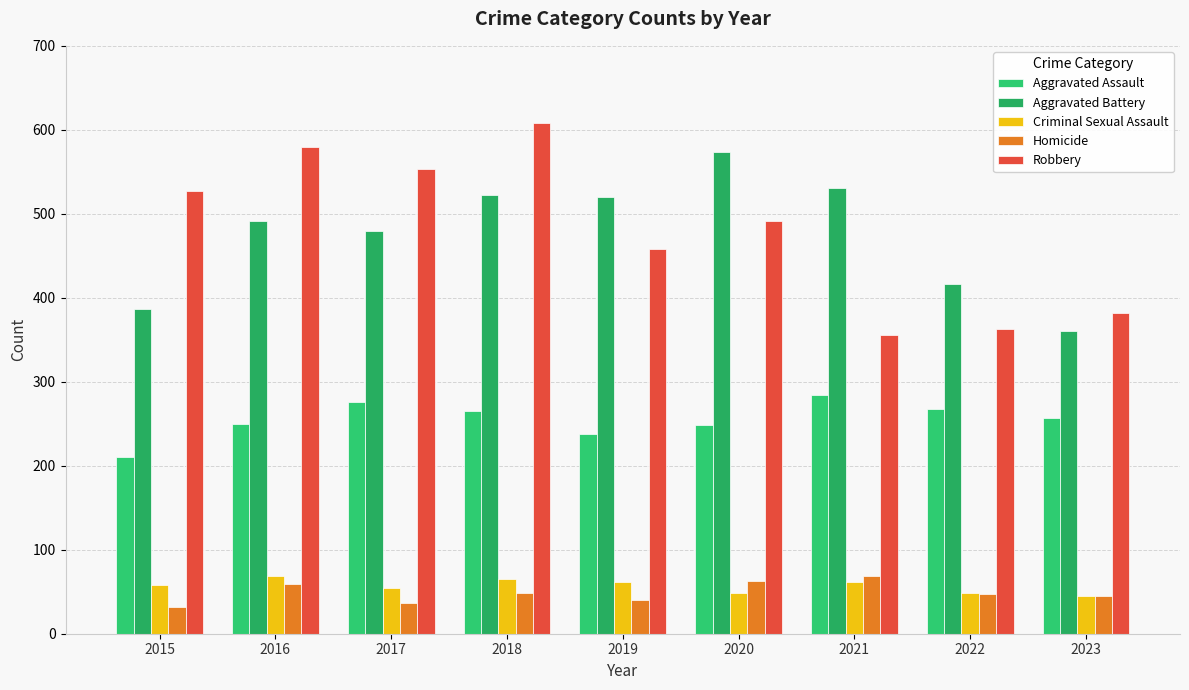

What is the difference between the Robbery values at 2021 and 2017?

197